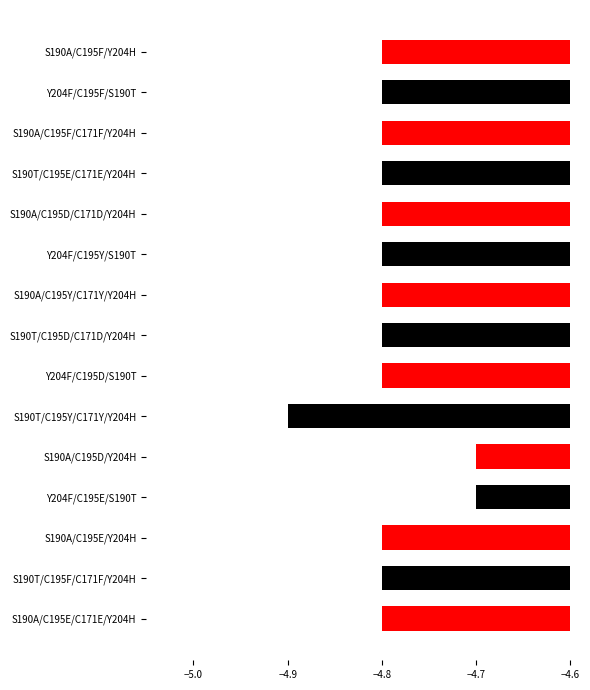

The value at S190T/C195F/C171F/Y204H is -2.7. True or false?

False